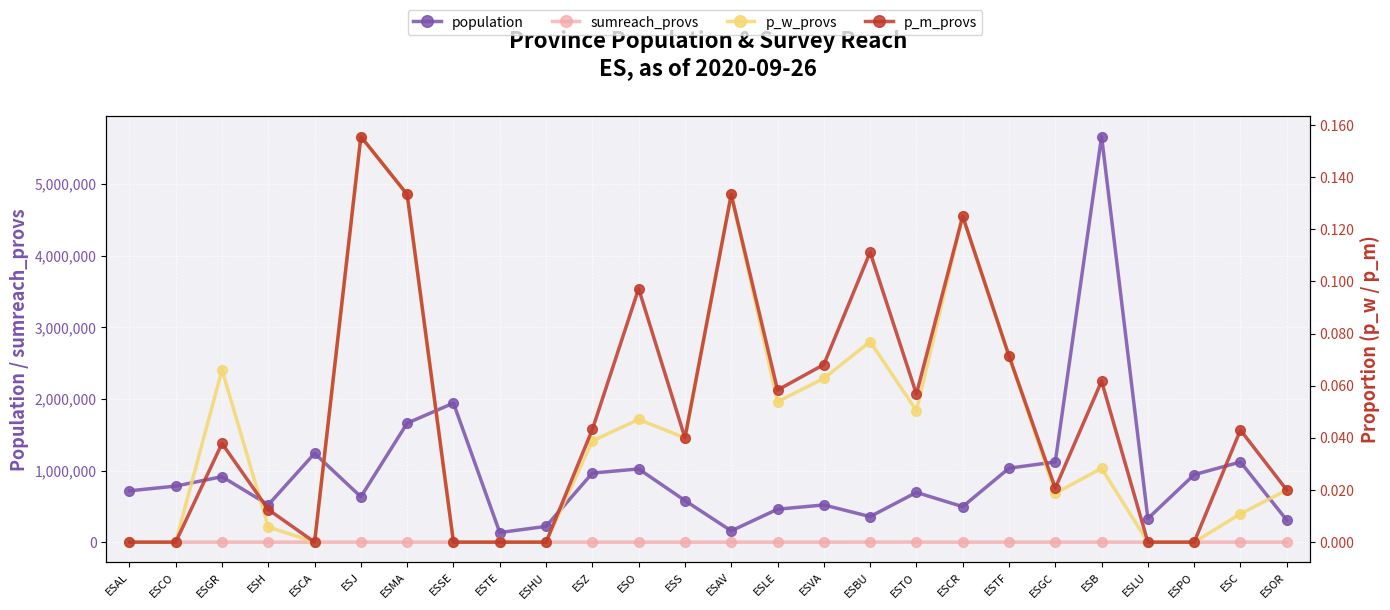

True or false: sumreach_provs has a value of 858.0 at ESBU.

True